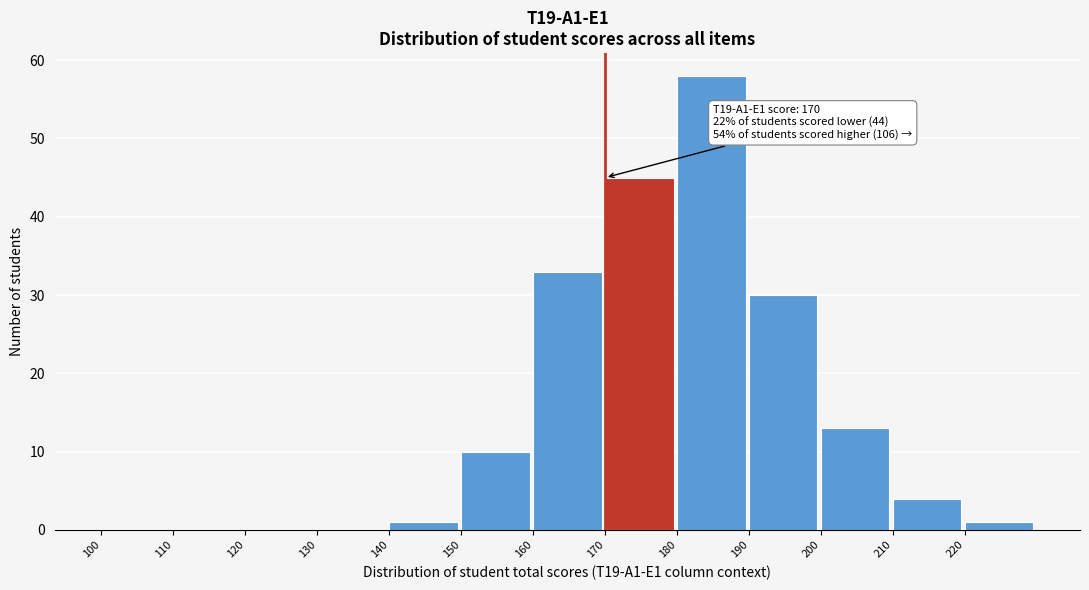

Over which range of the x-axis is the bar tallest?

180 to 190